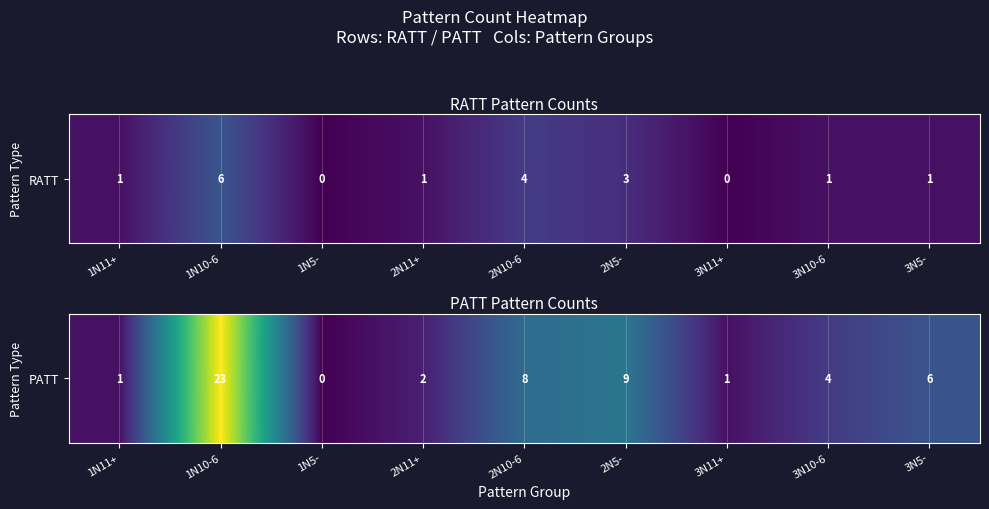

Is it true that the value at 2N11+ is 1?

False